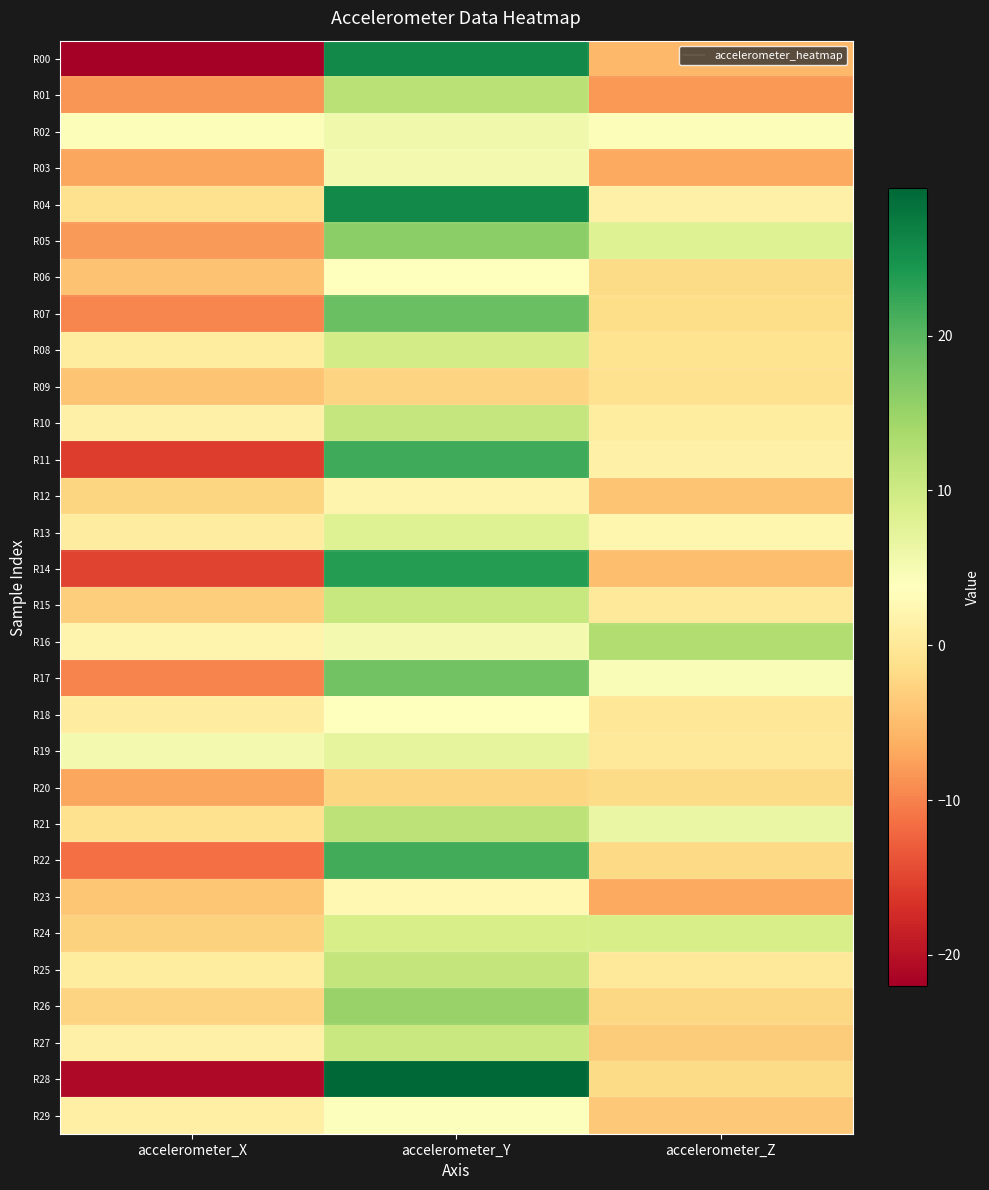

Between accelerometer_X and accelerometer_Y, which is larger?

accelerometer_Y